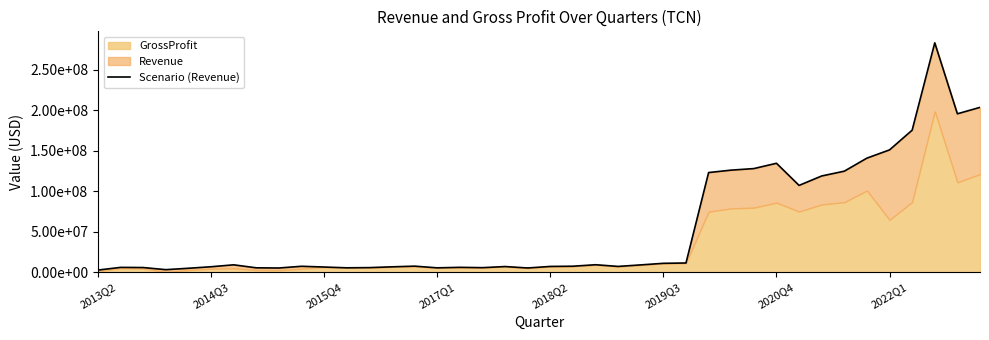

Approximately how many times larger is the value at 26 compared to 14?

1.5